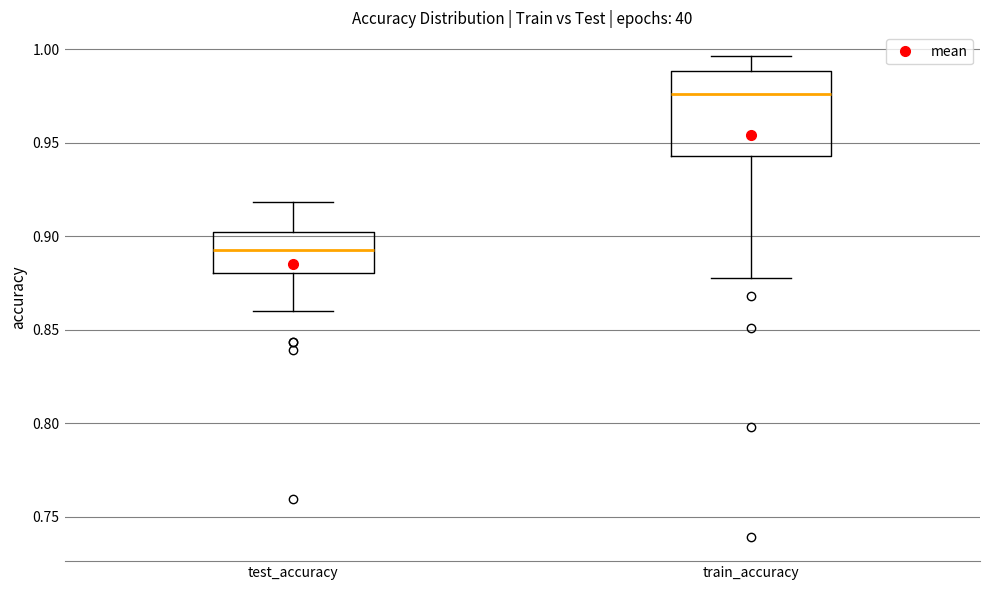

Which box has the lowest median line?

test_accuracy